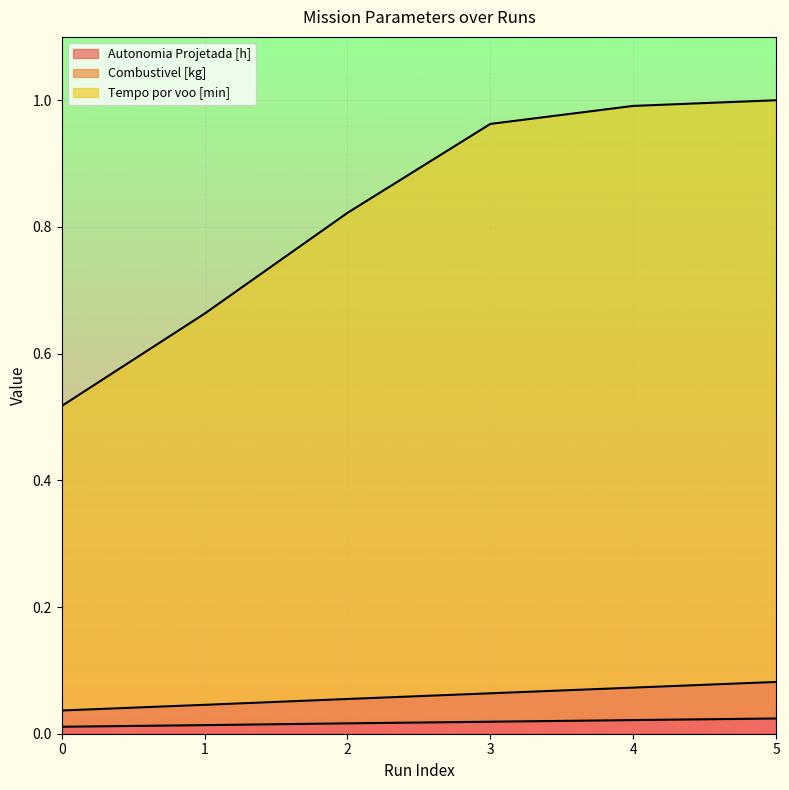

Rank the series at 3 from highest to lowest value.

Tempo por voo [min], Combustivel [kg], Autonomia Projetada [h]